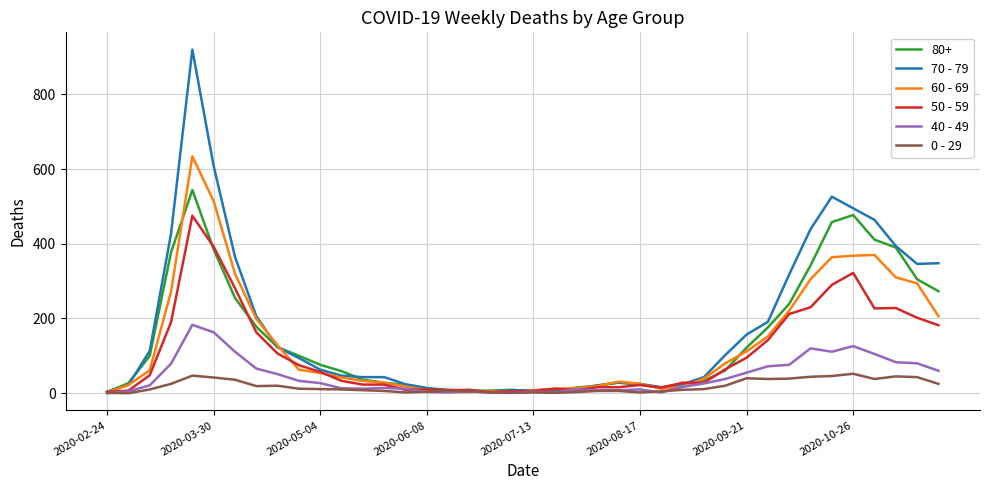

Rank the series by their maximum value, from highest to lowest.

70 - 79, 60 - 69, 80+, 50 - 59, 40 - 49, 0 - 29